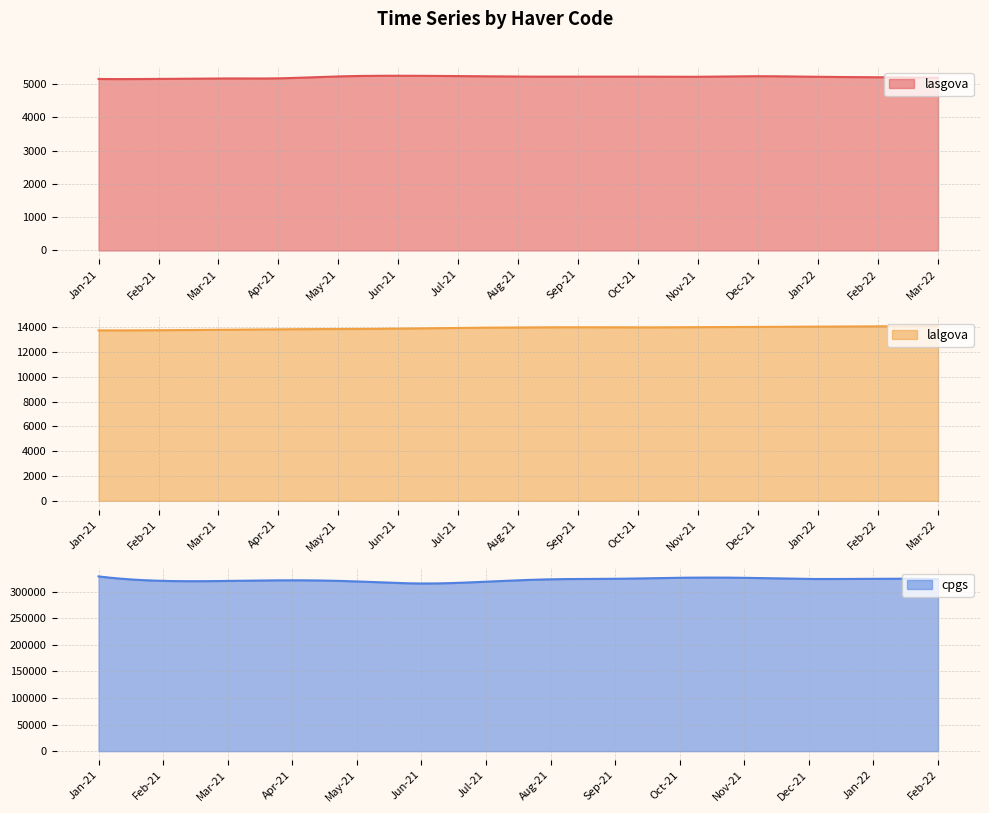

What is the lowest value of the lasgova series?

5150.4